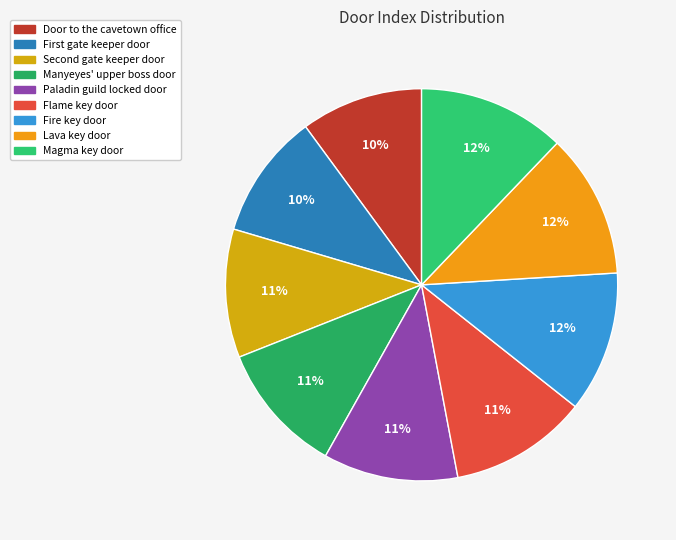

Which slice is the smallest?

Door to the cavetown office